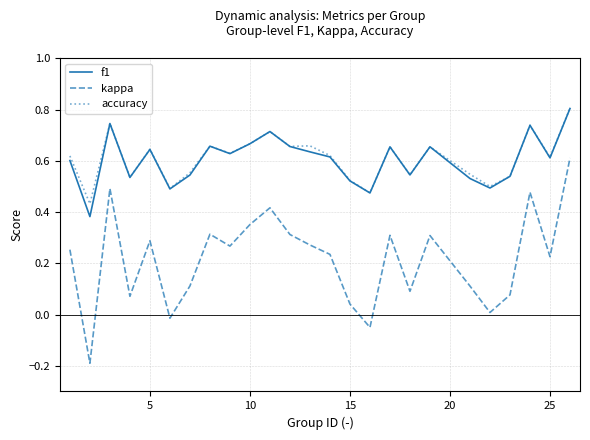

Which series has the largest range (max minus min)?

kappa